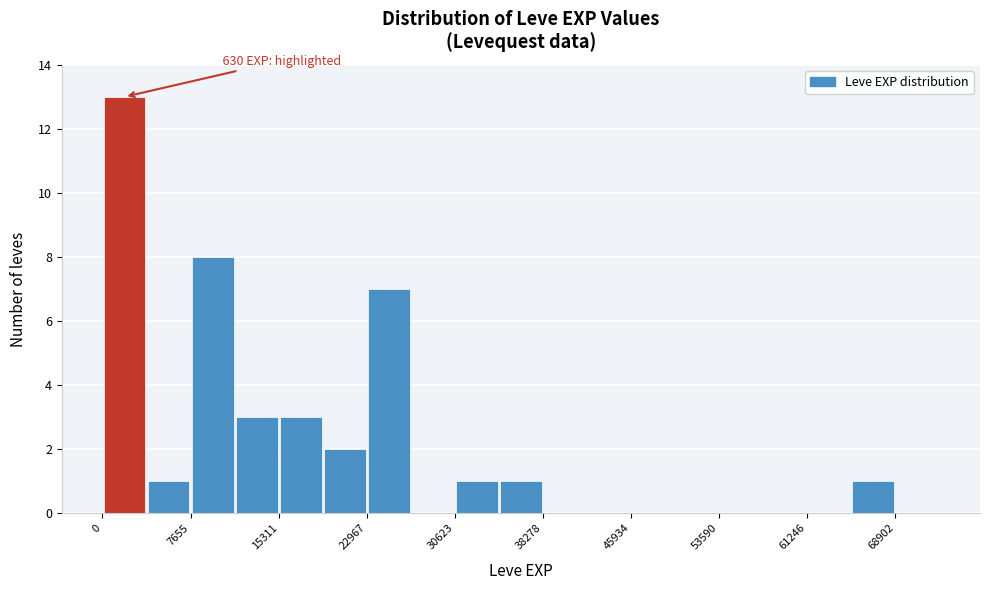

Read against the x-axis, roughly where is the centre of the tallest bar?

2000